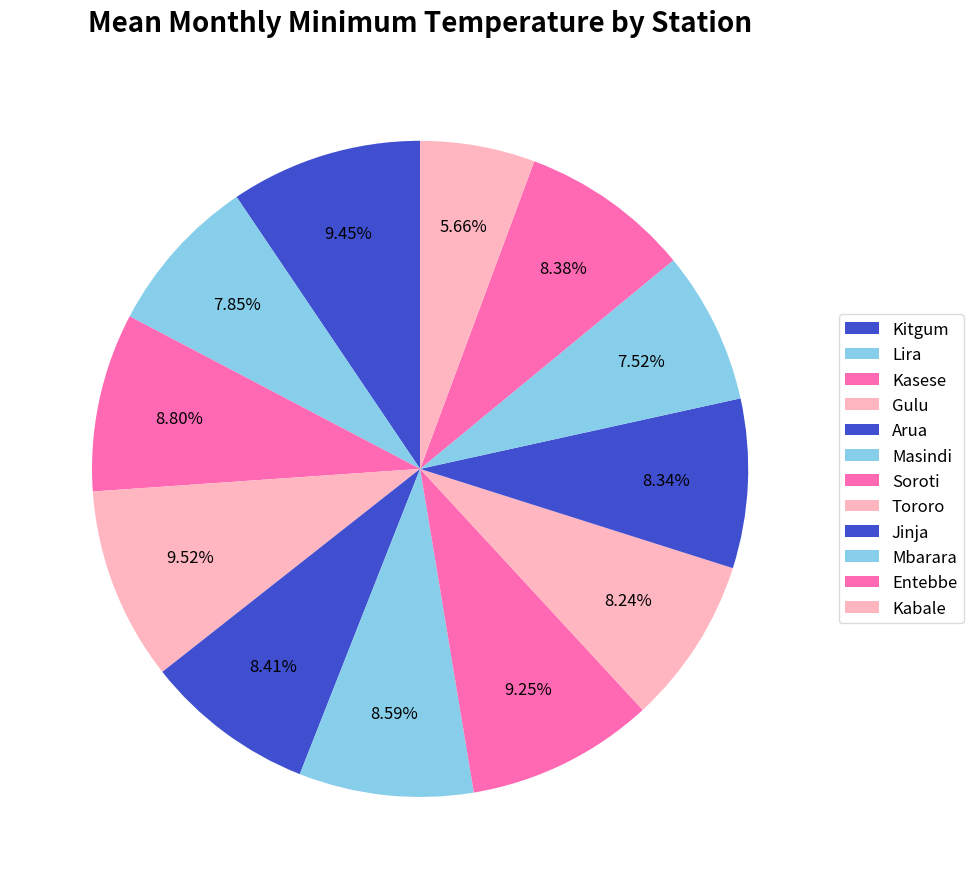

How many slices are in this pie chart?

12